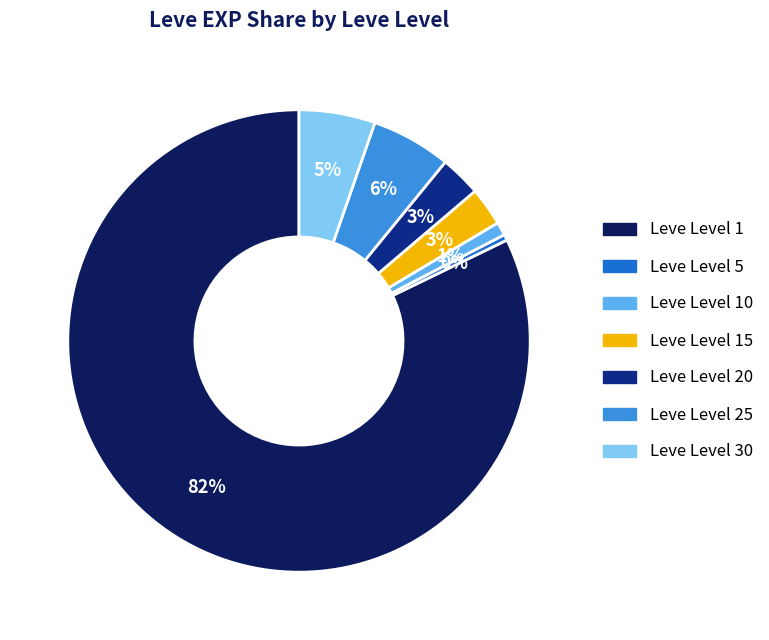

Is there any slice that represents more than half of the pie?

Yes